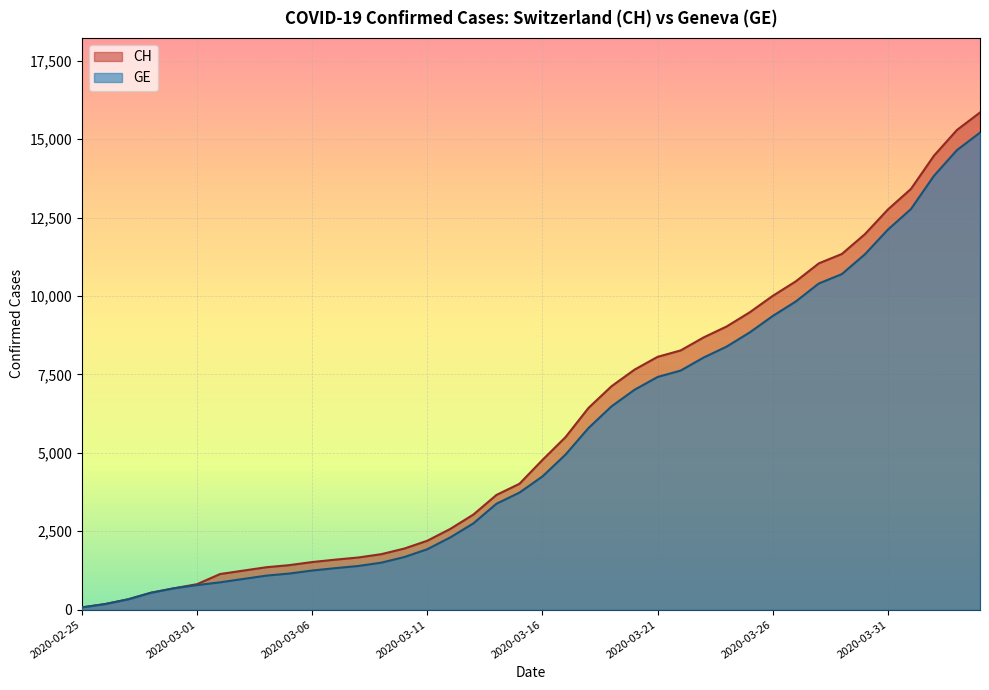

What is the greatest value displayed?

15850